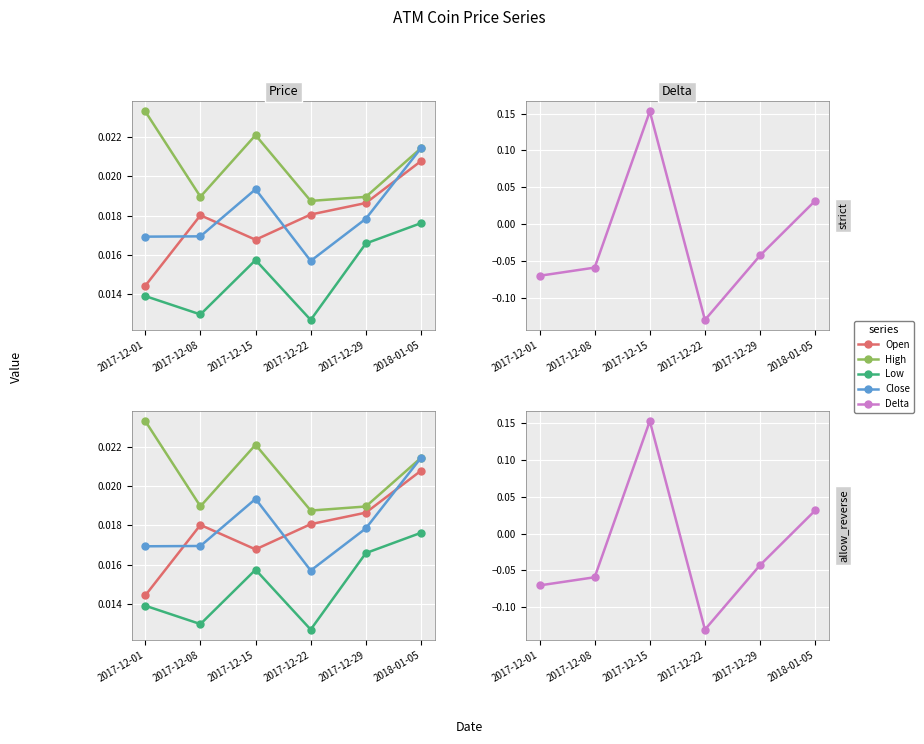

True or false: Close has more than 2 points higher than both neighbors.

False